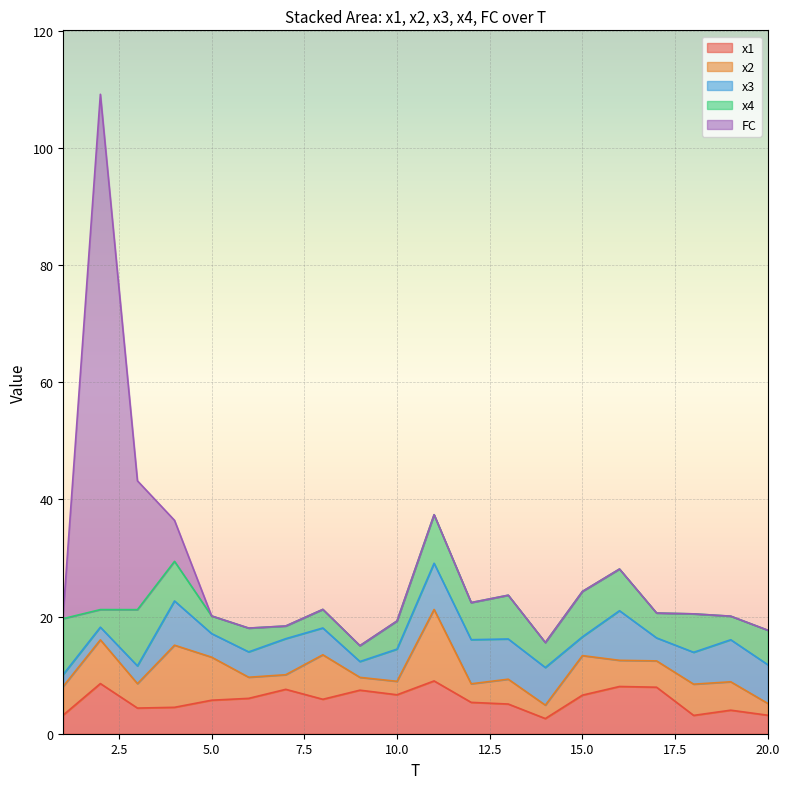

How many data points in x4 are less than 5?

10